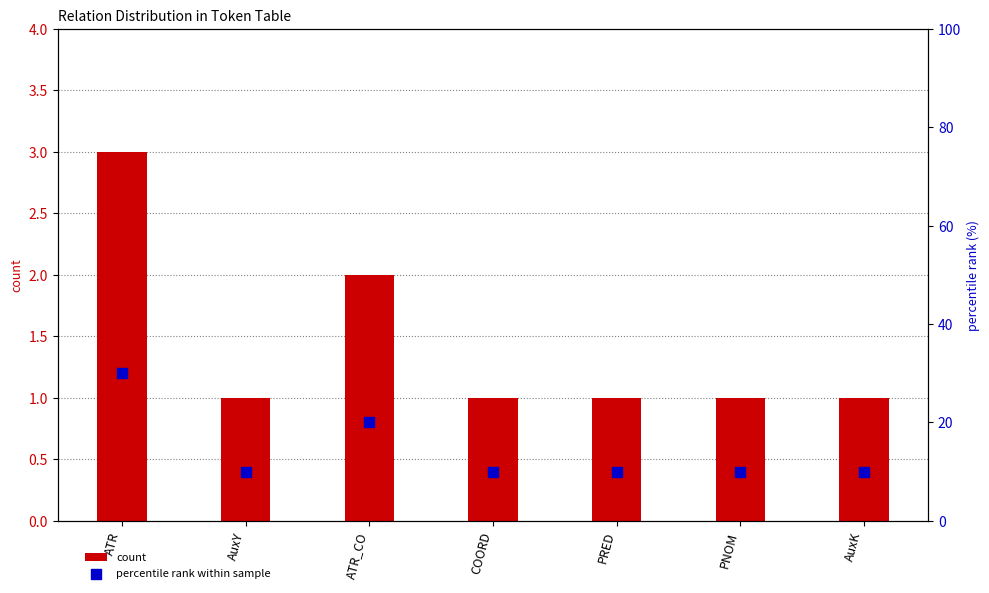

Which series reaches the minimum Y coordinate?

count